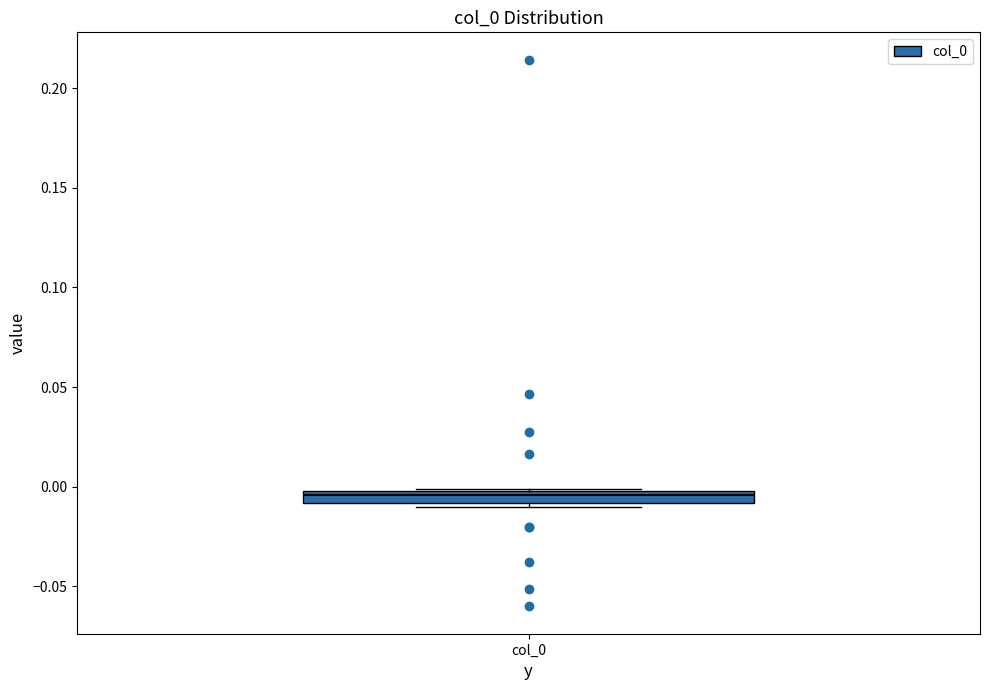

Where is the upper edge of the box for col_0 on the y-axis? The values are not printed on the chart, so give them approximately, as read against the axis.

0.000